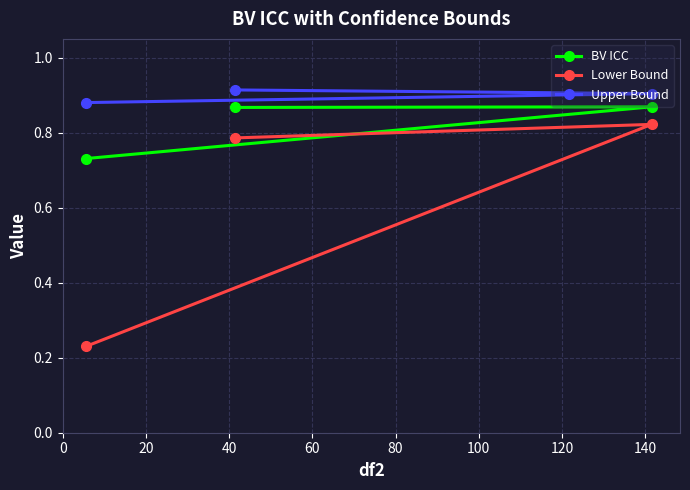

How many categories are shown in the chart?

3